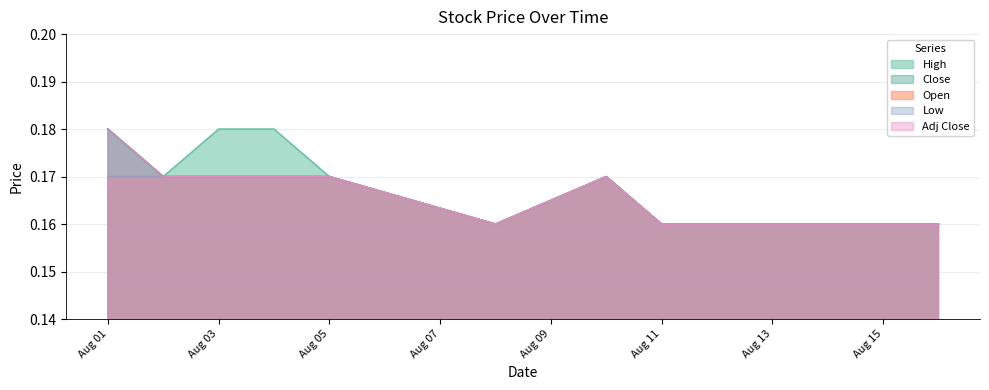

At which label is Adj Close closest to 0?

2011-08-08